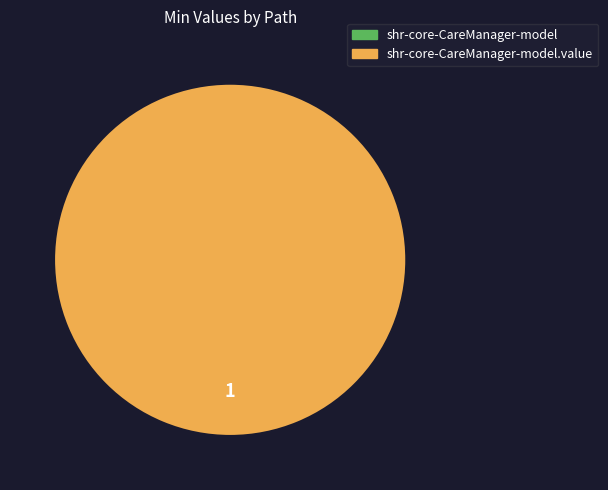

Which slice is the largest?

shr-core-CareManager-model.value